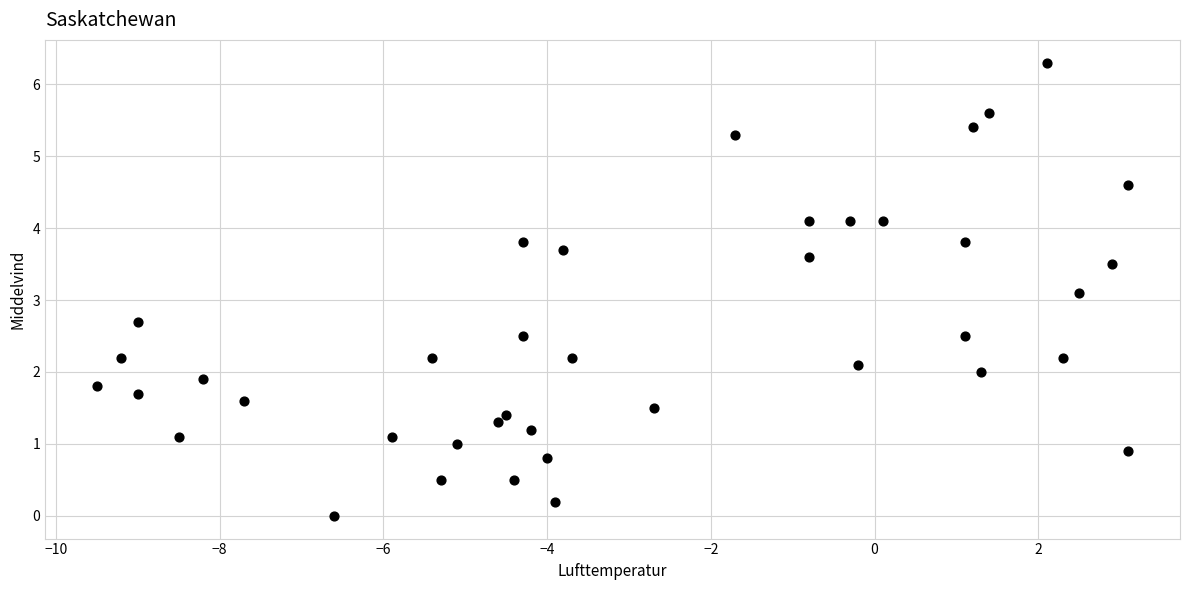

What Y value in the scatter plot is closest to 3?

3.1